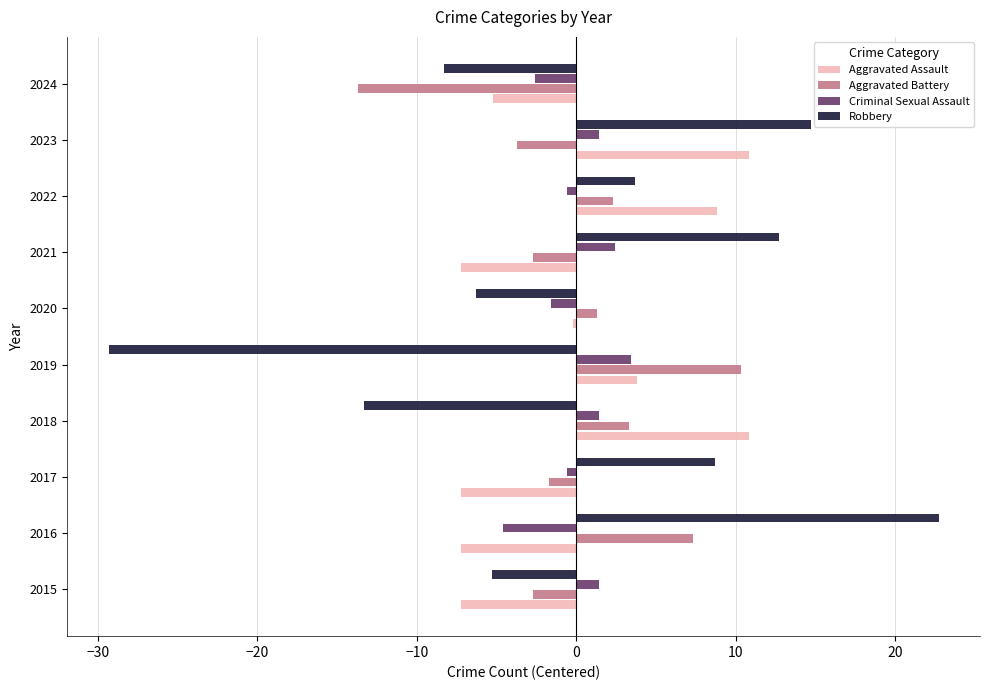

How many series are shown in this chart?

4